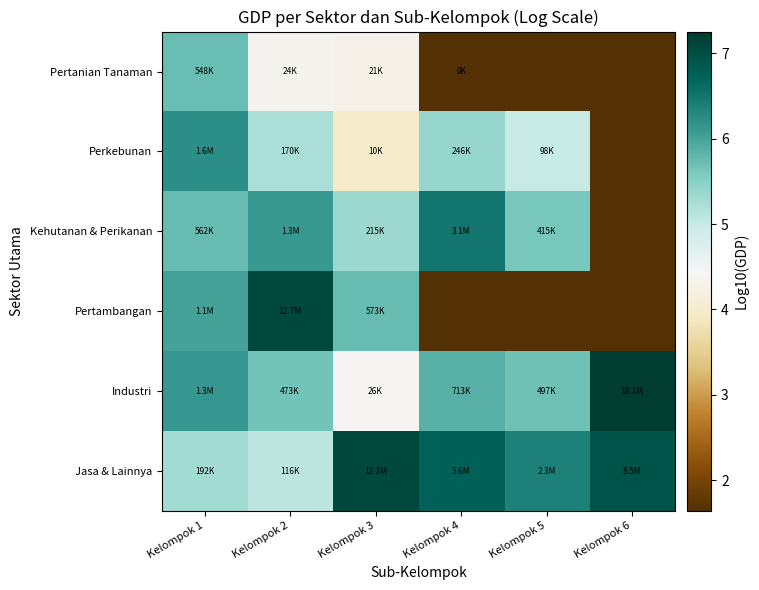

Reading left to right, transcribe all the data shown in this chart.

Pertanian Tanaman: Kelompok 1=5.7	Kelompok 2=4.4	Kelompok 3=4.3	Kelompok 4=1.6	Kelompok 5=1.6	Kelompok 6=1.6
Perkebunan: Kelompok 1=6.2	Kelompok 2=5.2	Kelompok 3=4.0	Kelompok 4=5.4	Kelompok 5=5.0	Kelompok 6=1.6
Kehutanan & Perikanan: Kelompok 1=5.7	Kelompok 2=6.1	Kelompok 3=5.3	Kelompok 4=6.5	Kelompok 5=5.6	Kelompok 6=1.6
Pertambangan: Kelompok 1=6.0	Kelompok 2=7.1	Kelompok 3=5.8	Kelompok 4=1.6	Kelompok 5=1.6	Kelompok 6=1.6
Industri: Kelompok 1=6.1	Kelompok 2=5.7	Kelompok 3=4.4	Kelompok 4=5.9	Kelompok 5=5.7	Kelompok 6=7.3
Jasa & Lainnya: Kelompok 1=5.3	Kelompok 2=5.1	Kelompok 3=7.1	Kelompok 4=6.7	Kelompok 5=6.4	Kelompok 6=6.9